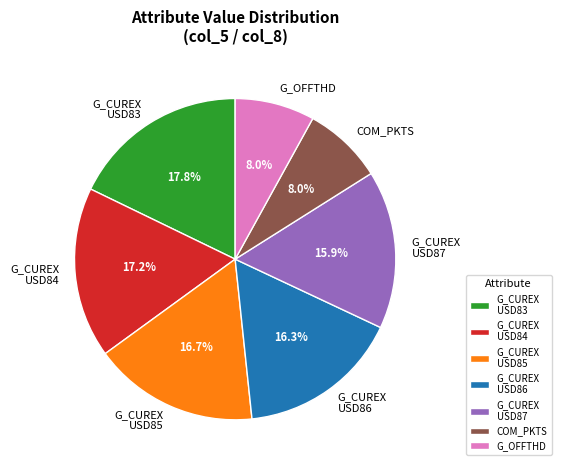

Which slice is the largest?

G_CUREX USD83